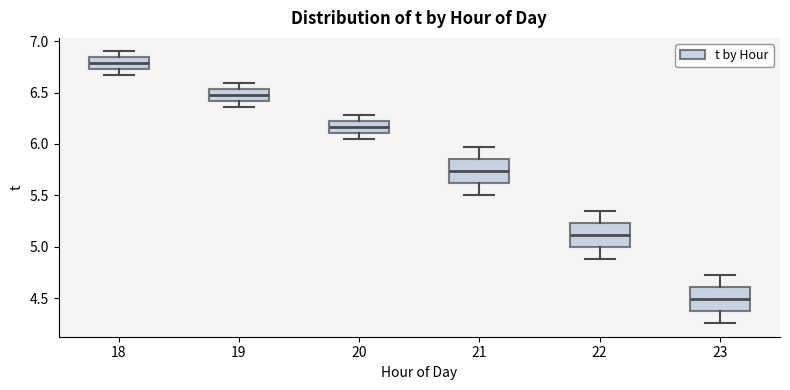

Where does the lower whisker of the box at x = 21 end on the y-axis? The values are not printed on the chart, so give them approximately, as read against the axis.

5.50